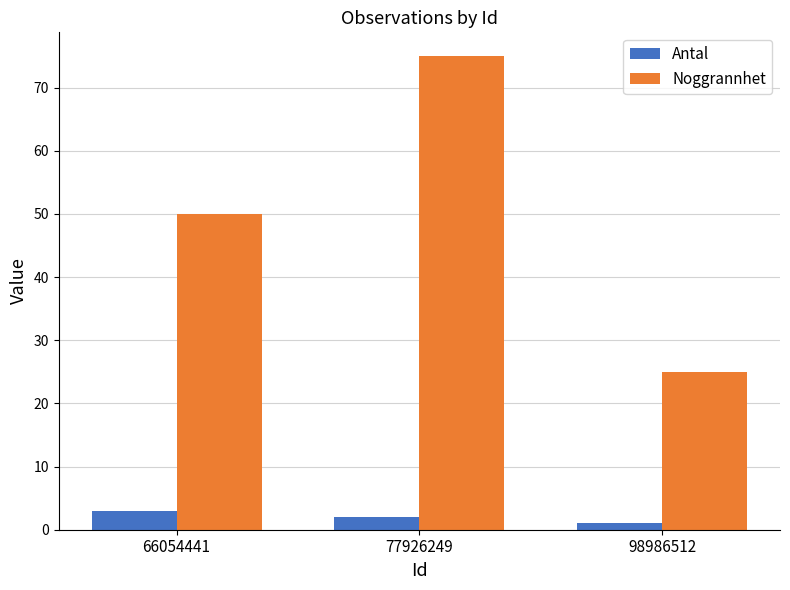

Which series has the largest range (max minus min)?

Noggrannhet